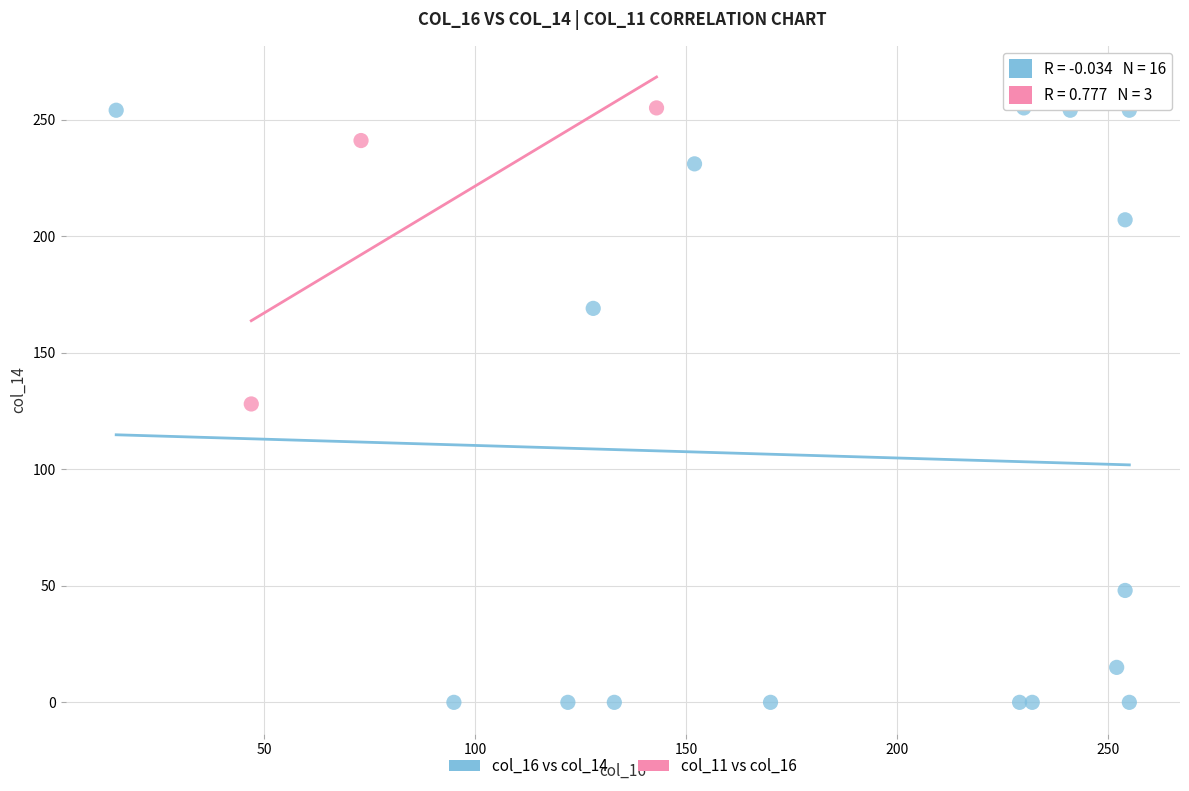

Which series has the widest spread of Y values?

col_16 vs col_14